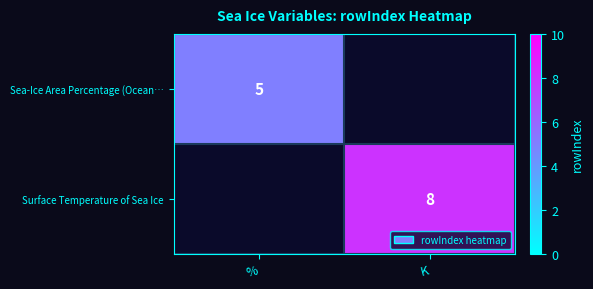

True or false: Surface Temperature of Sea Ice has a value of 14 at K.

False